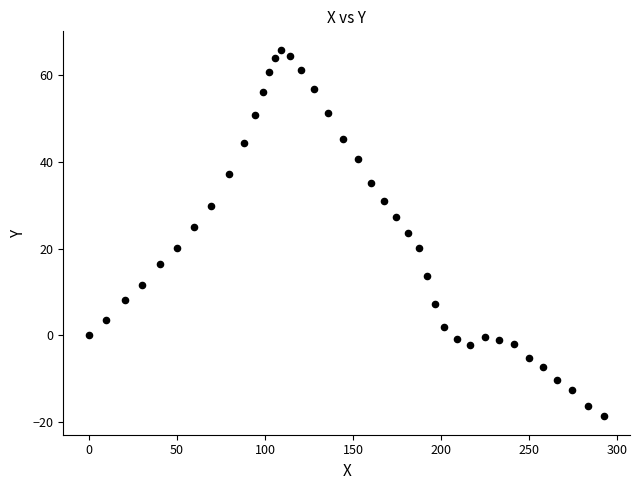

What is the range of Y values (max minus min)?

84.6